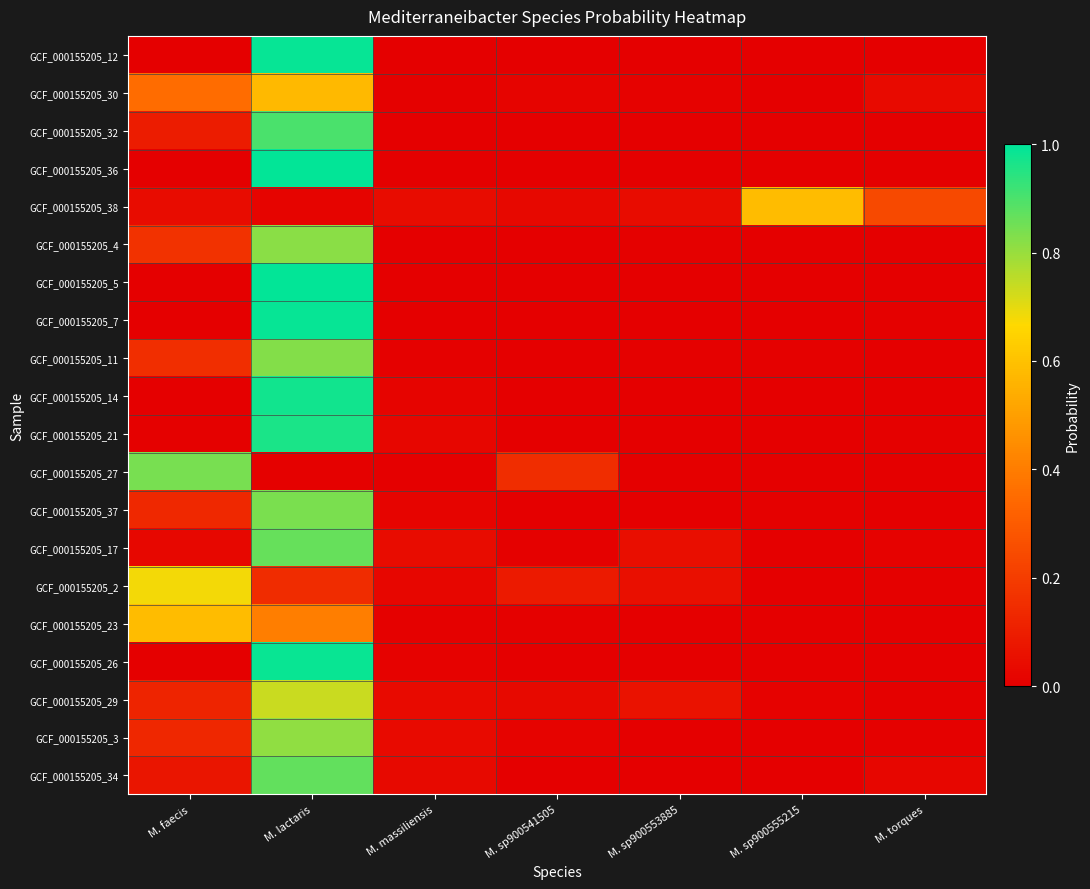

Which series has the widest spread of values?

GCF_000155205_5